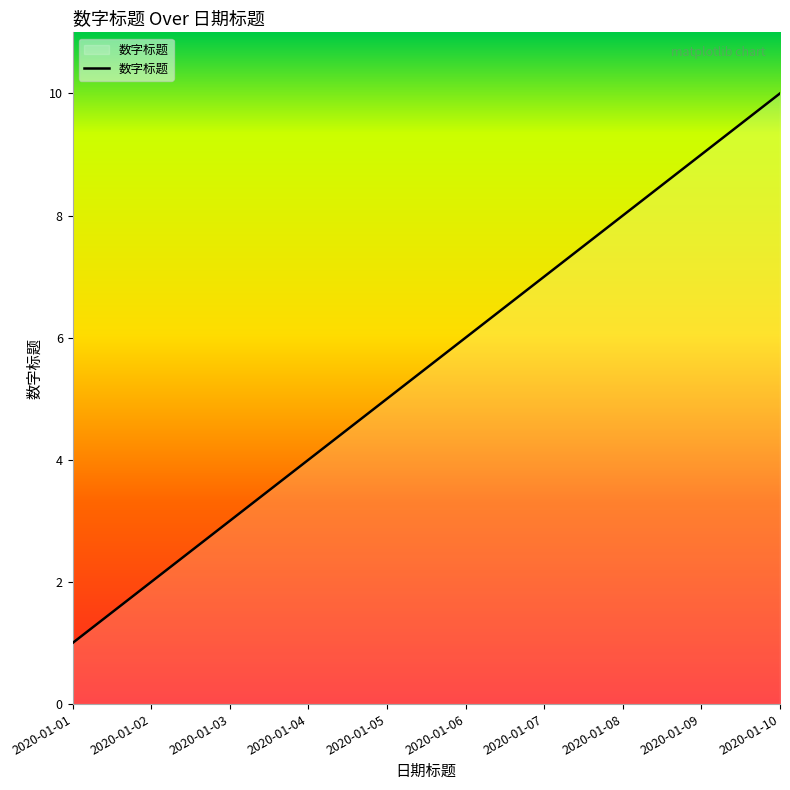

Rank the categories by value from highest to lowest.

2020-01-10, 2020-01-09, 2020-01-08, 2020-01-07, 2020-01-06, 2020-01-05, 2020-01-04, 2020-01-03, 2020-01-02, 2020-01-01